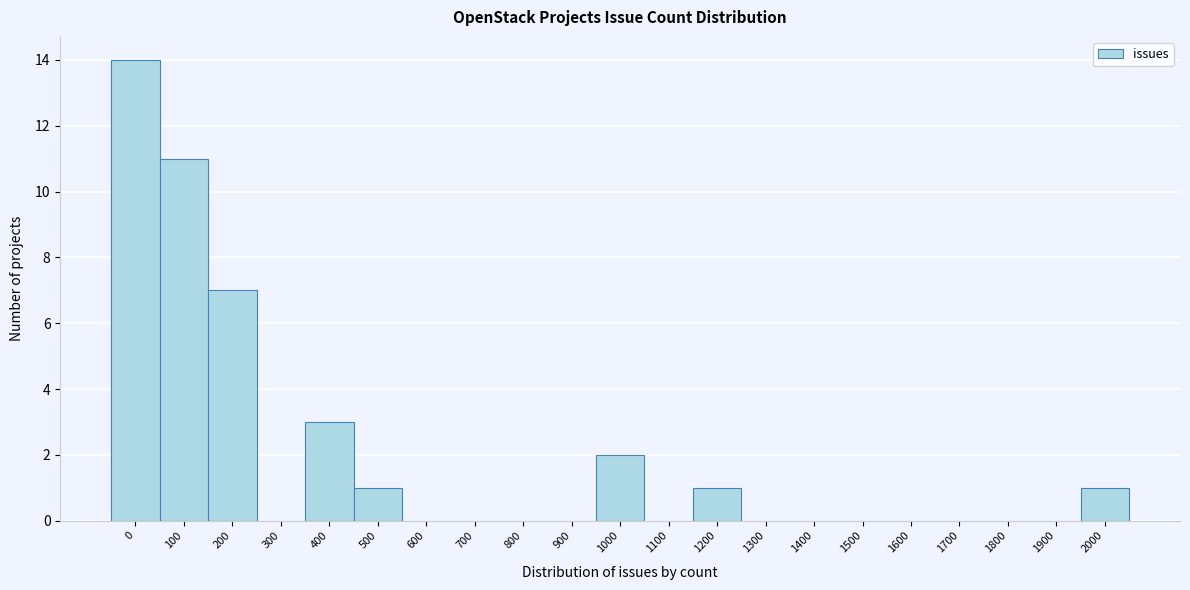

Reading left to right, what are all the values shown in this chart?

0=14	100=11	200=7	300=0	400=3	500=1	600=0	700=0	800=0	900=0	1000=2	1100=0	1200=1	1300=0	1400=0	1500=0	1600=0	1700=0	1800=0	1900=0	2000=1